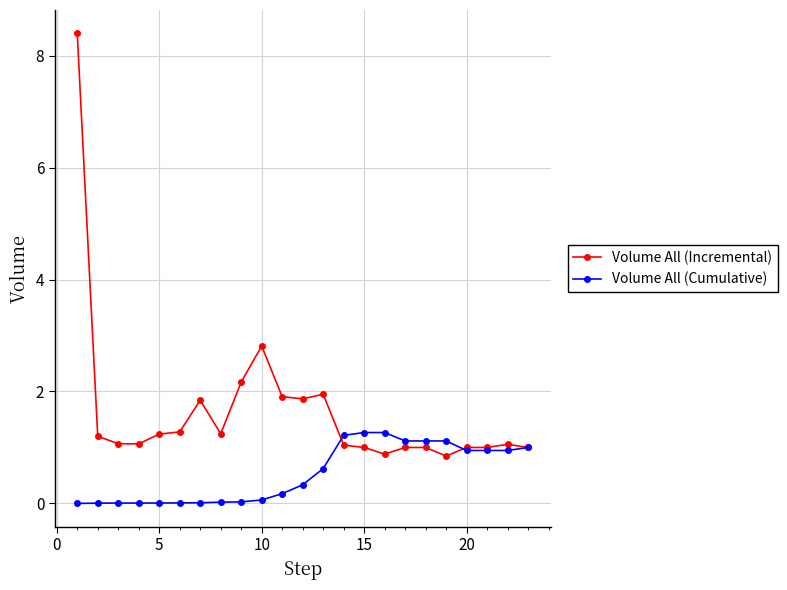

Which series has the largest range (max minus min)?

Volume All (Incremental)